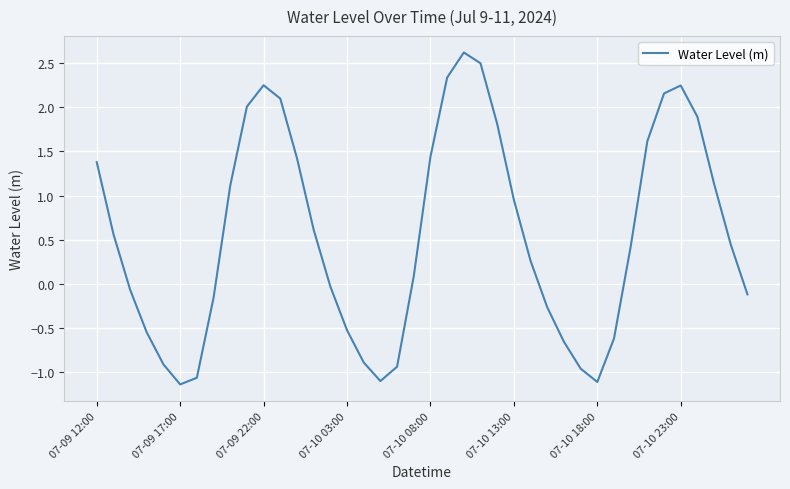

What is the smallest value displayed?

-1.1